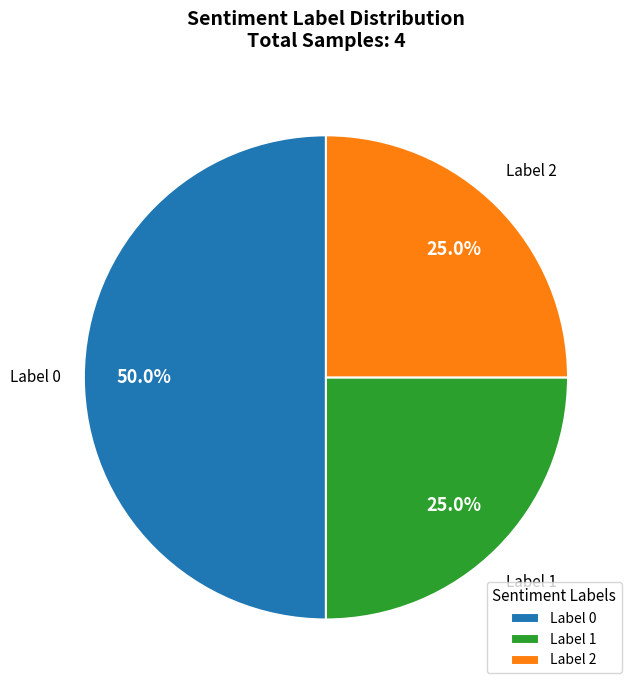

Combined, what portion of the pie is Label 0 and Label 1?

75.0%